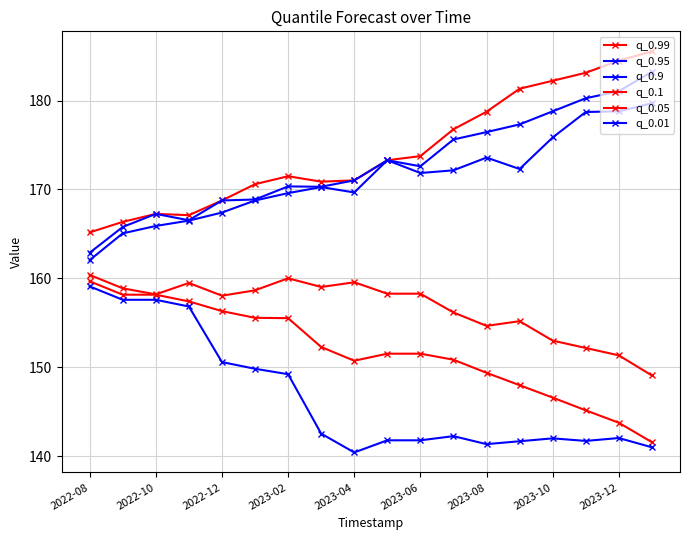

How many data points in q_0.9 are less than 171?

9